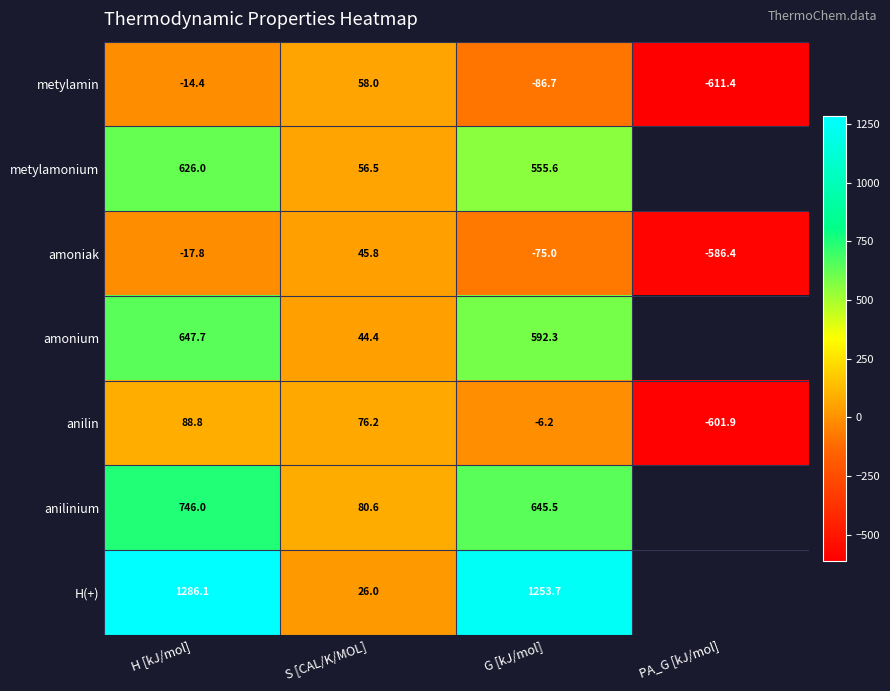

At which label does amoniak first exceed -17?

S [CAL/K/MOL]